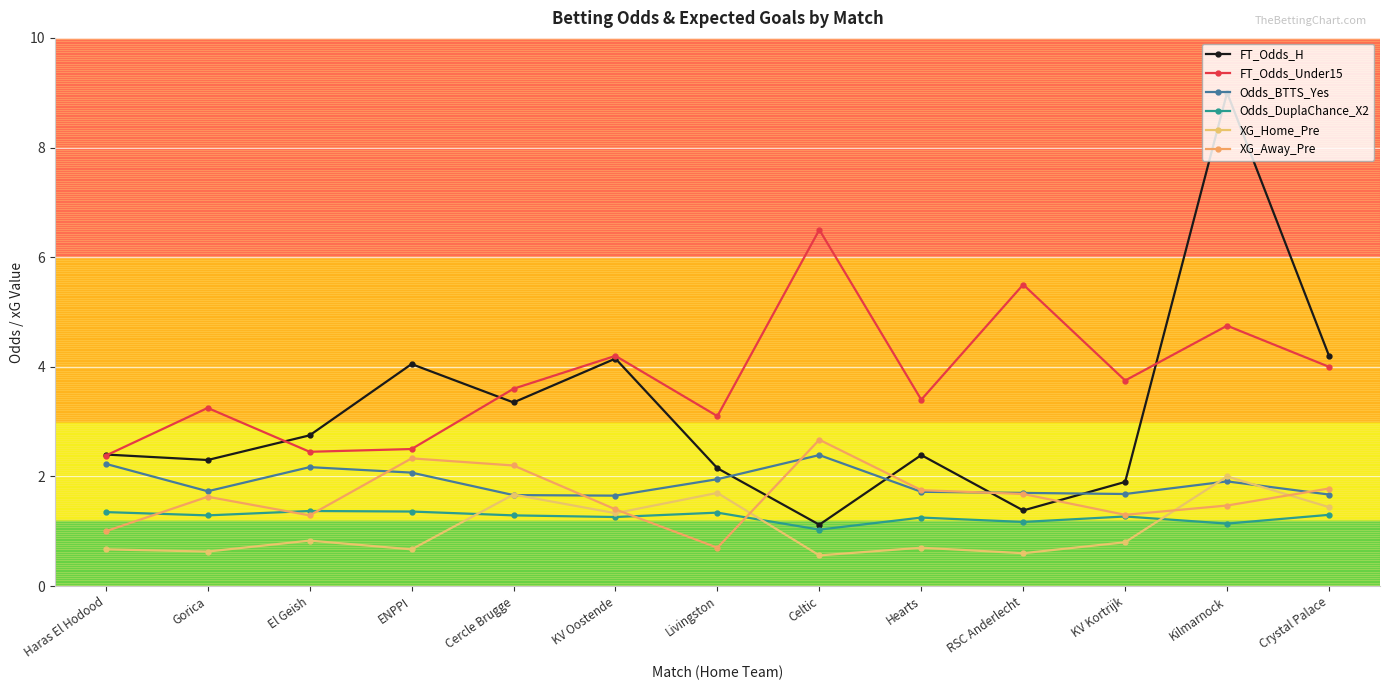

True or false: FT_Odds_Under15 has a value of 3.4 at Hearts.

True